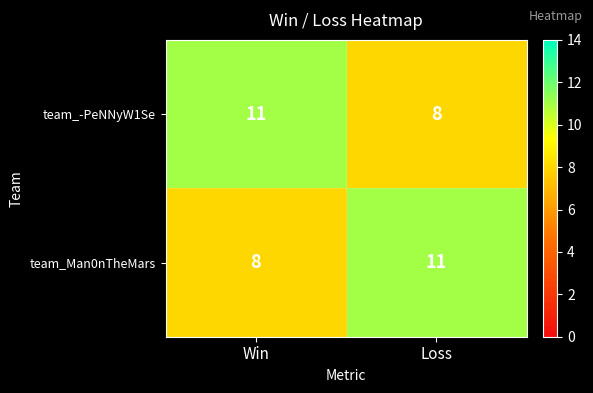

Is it true that team_Man0nTheMars equals 8 at Win?

True